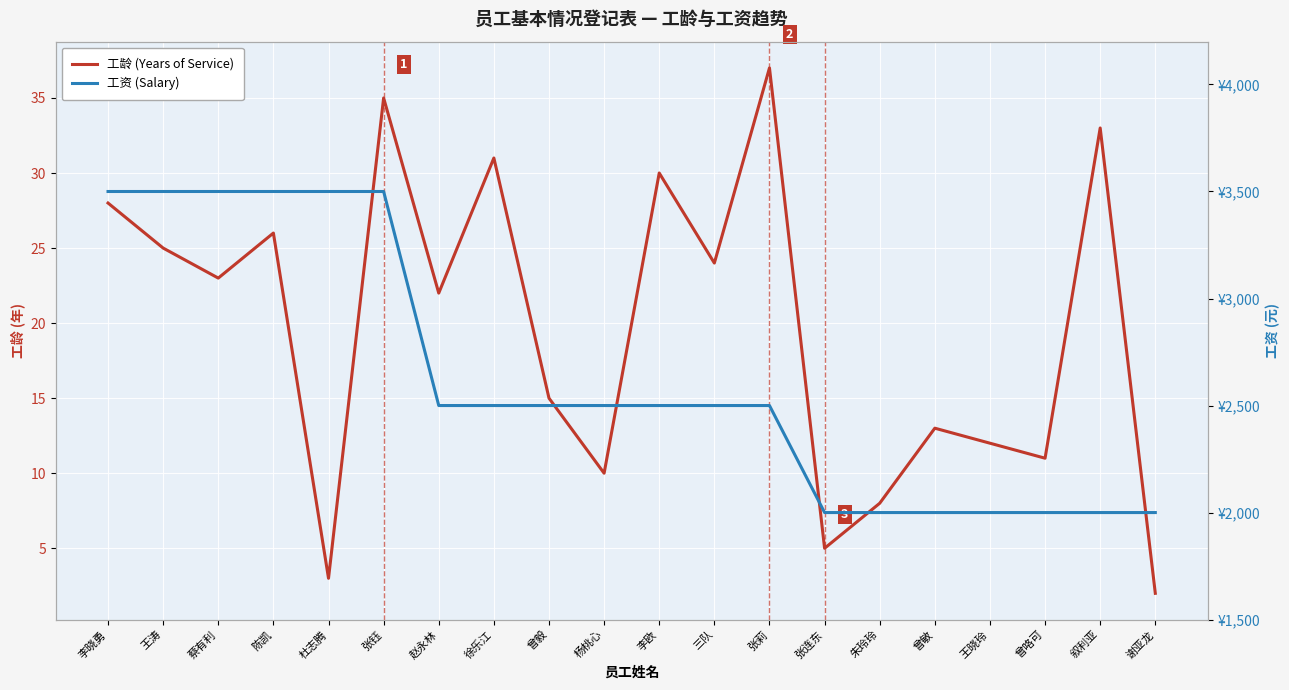

Which series has the largest total across all categories?

工资 (Salary)